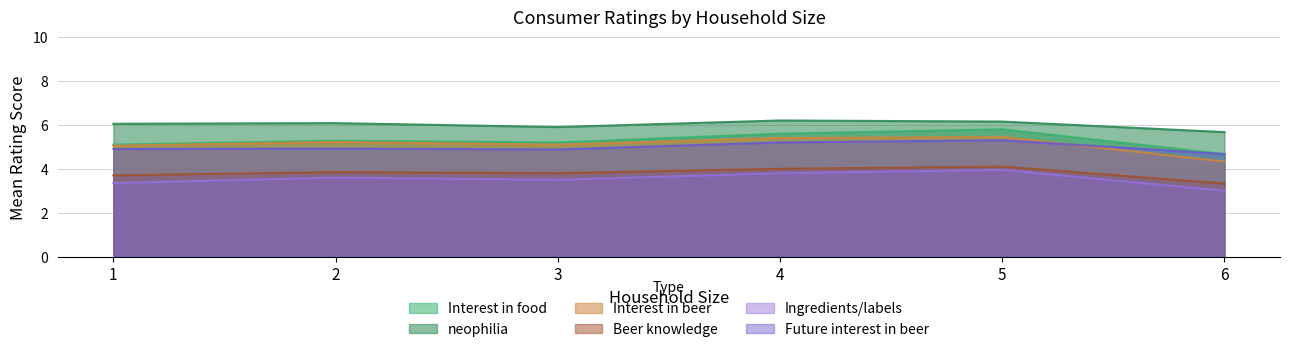

Is the value of Interest in beer at 1 greater than the value of Ingredients/labels at 6?

Yes